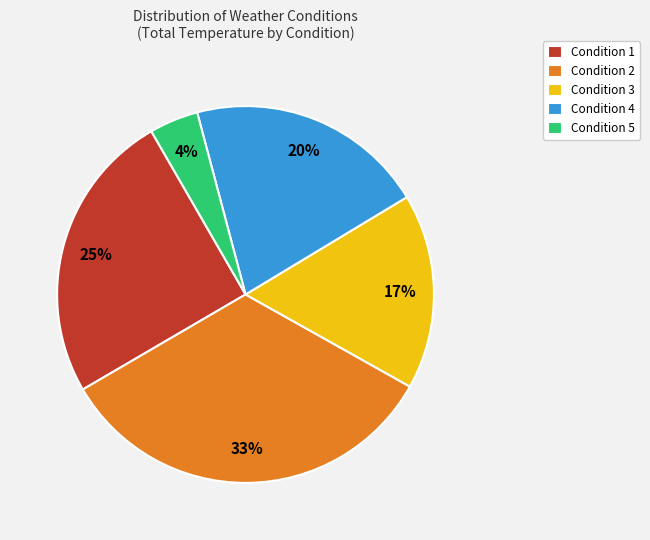

Count the number of slices in the pie.

5